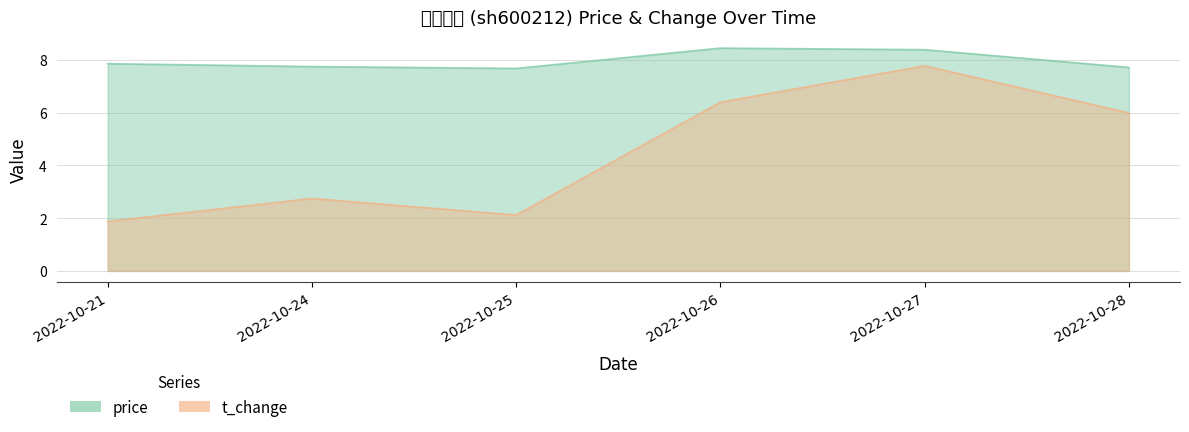

Rank the series by their average value, from highest to lowest.

price, t_change